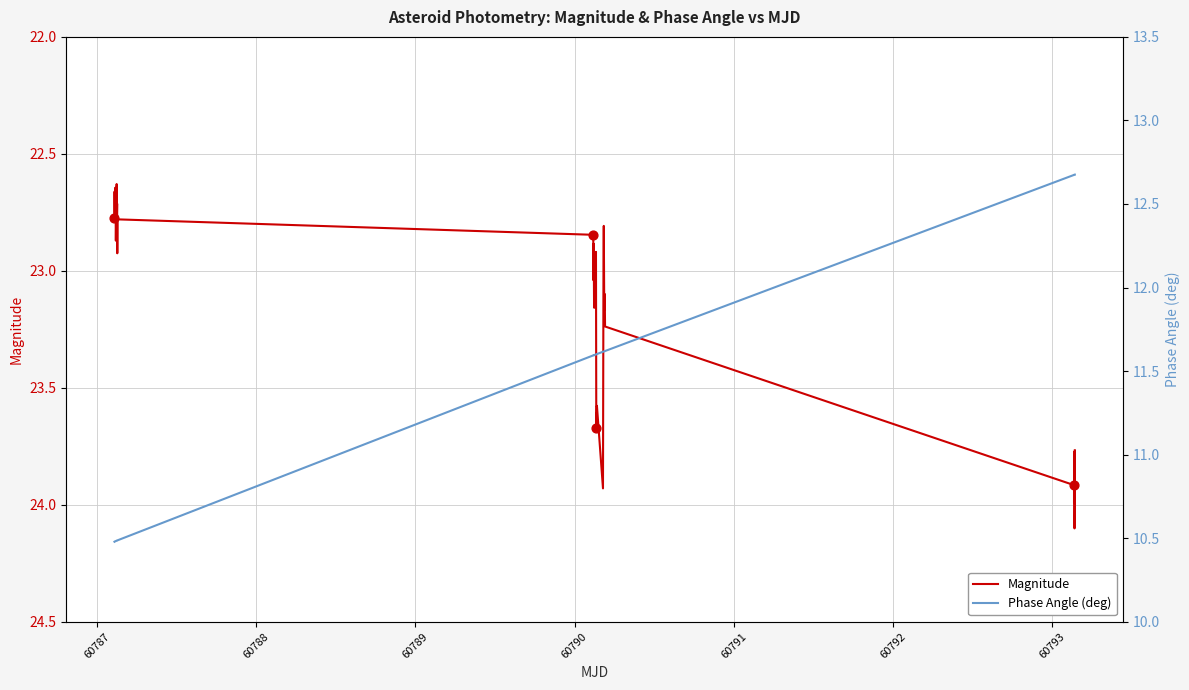

What are all the series names shown in the legend?

Magnitude, Phase Angle (deg)